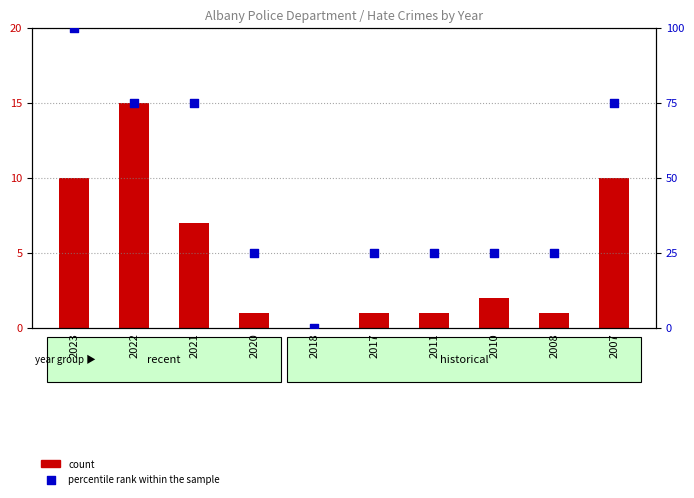

What are all the series names shown in the legend?

count, percentile rank within the sample